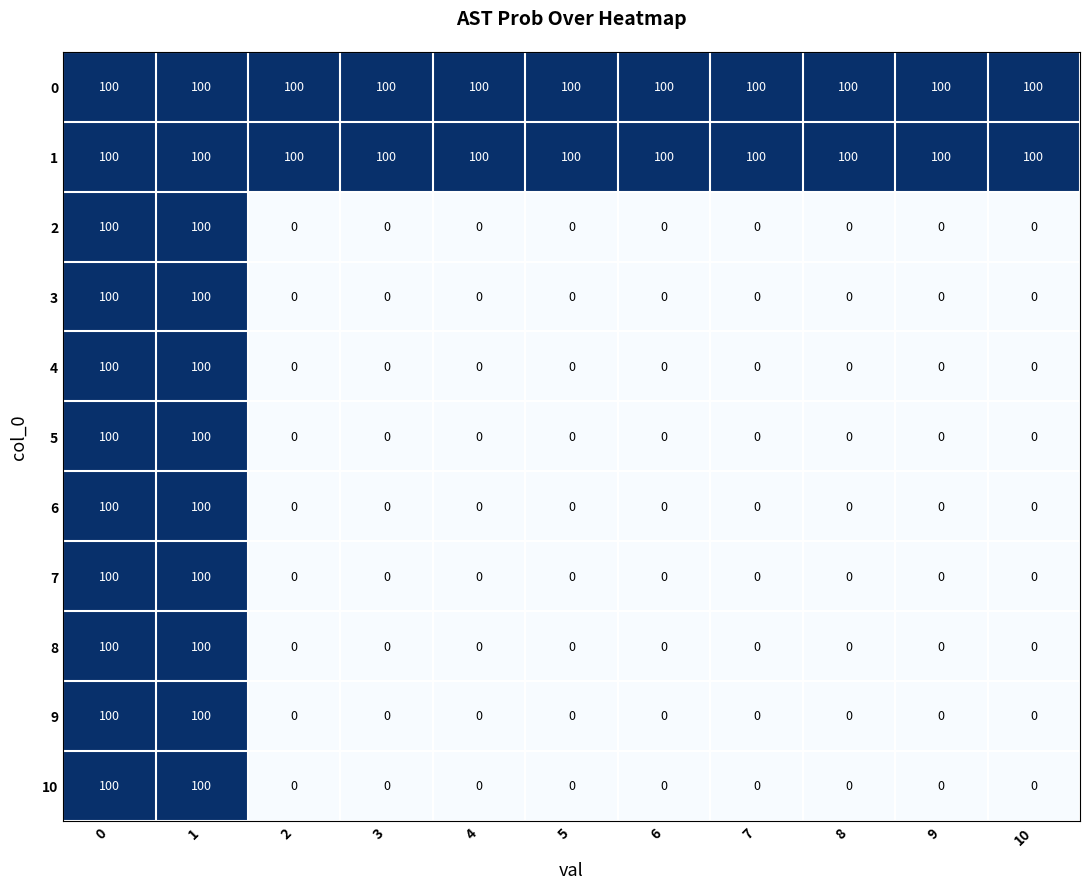

How many distinct data groups are displayed?

11